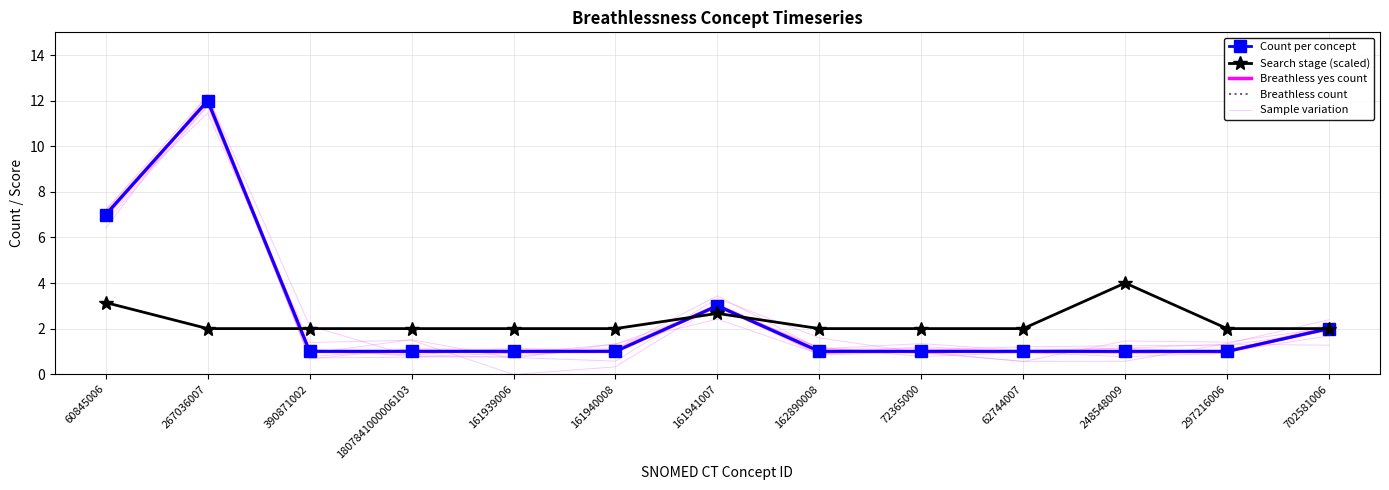

What are all the series names shown in the legend?

Count per concept, Search stage (scaled), Breathless yes count, Breathless count, Sample variation